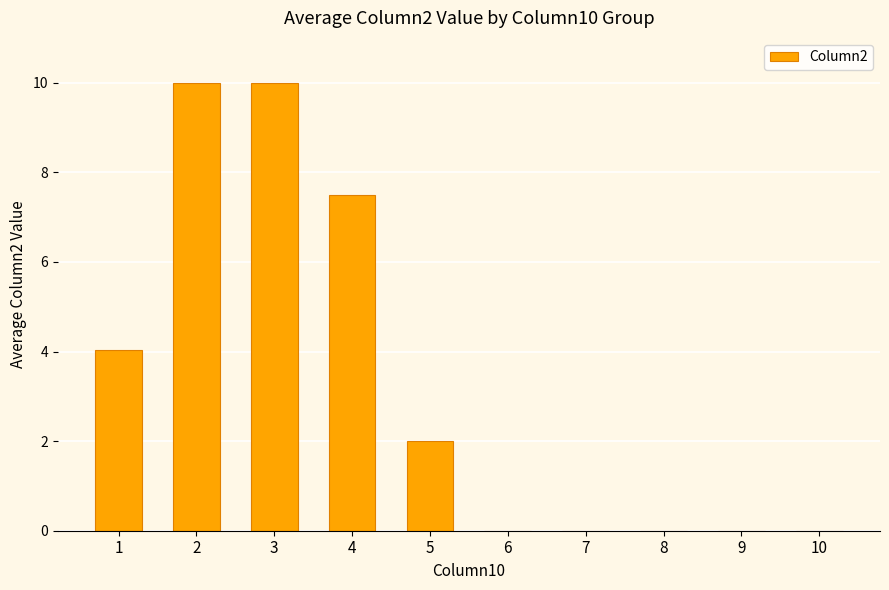

Count the number of categories in the chart.

10